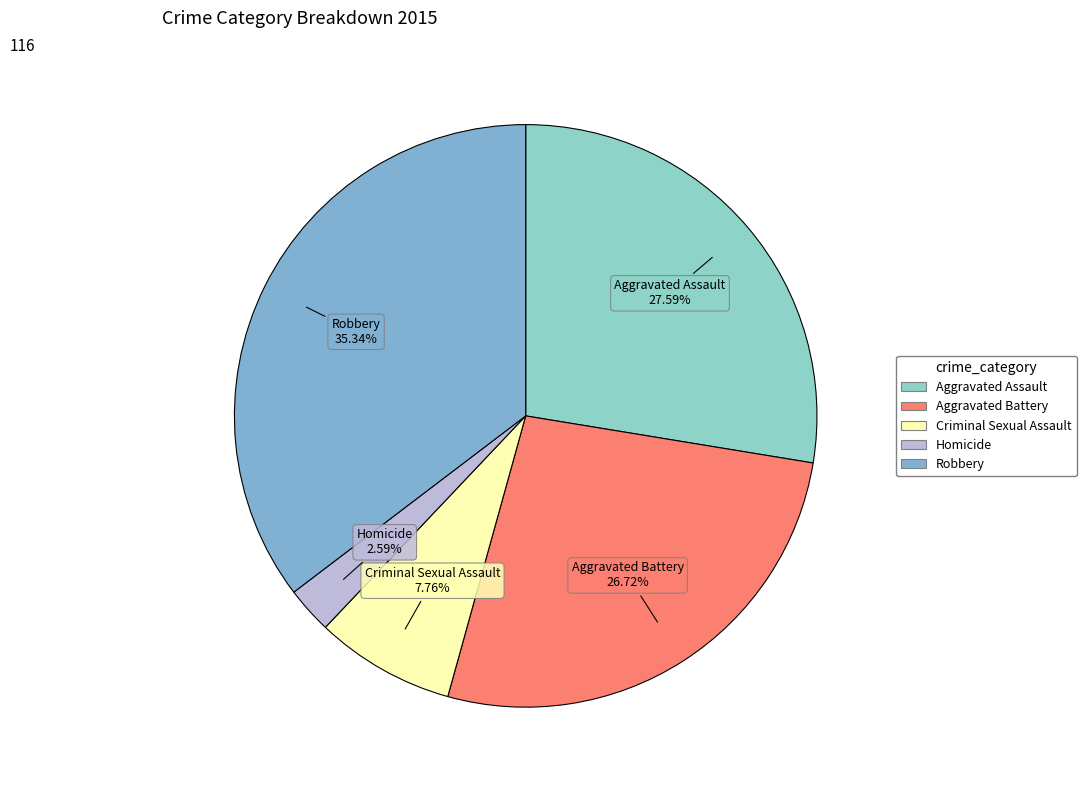

How much of the chart is everything except Criminal Sexual Assault?

92.2%